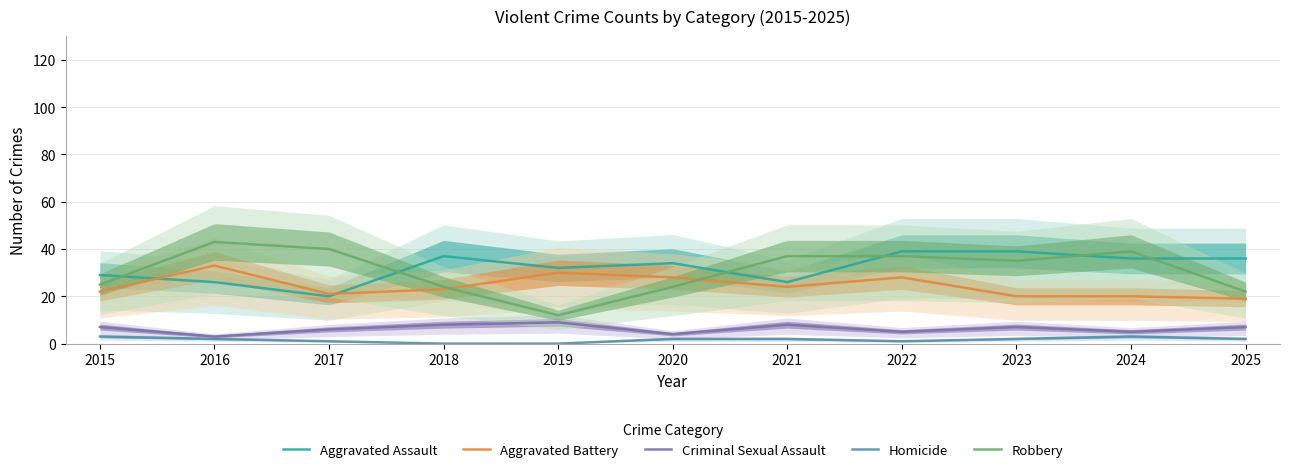

Count the Criminal Sexual Assault values in the range 5 to 8.

8